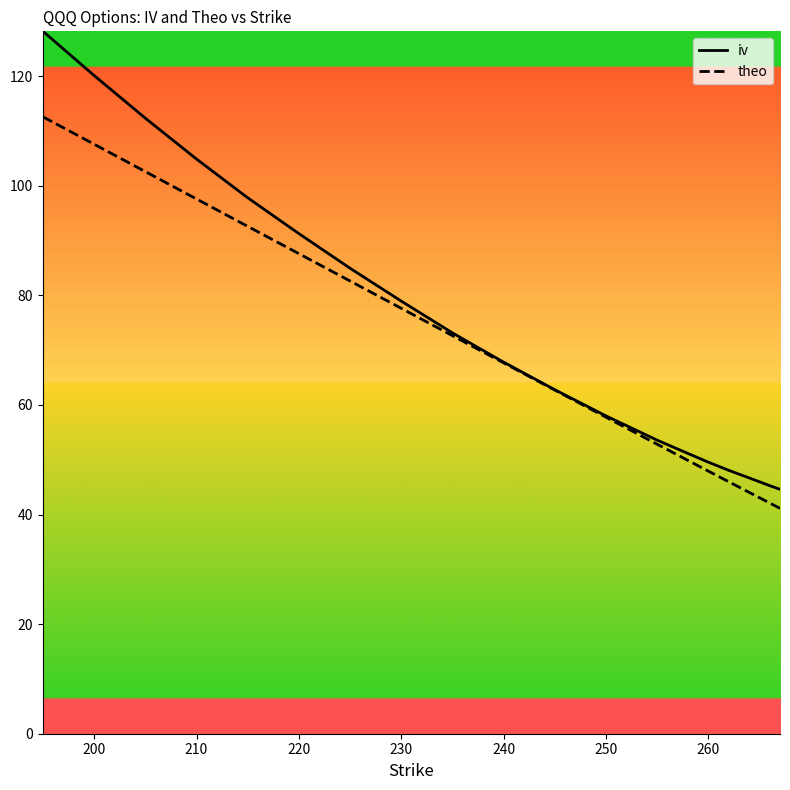

What is the smallest value displayed?

41.1